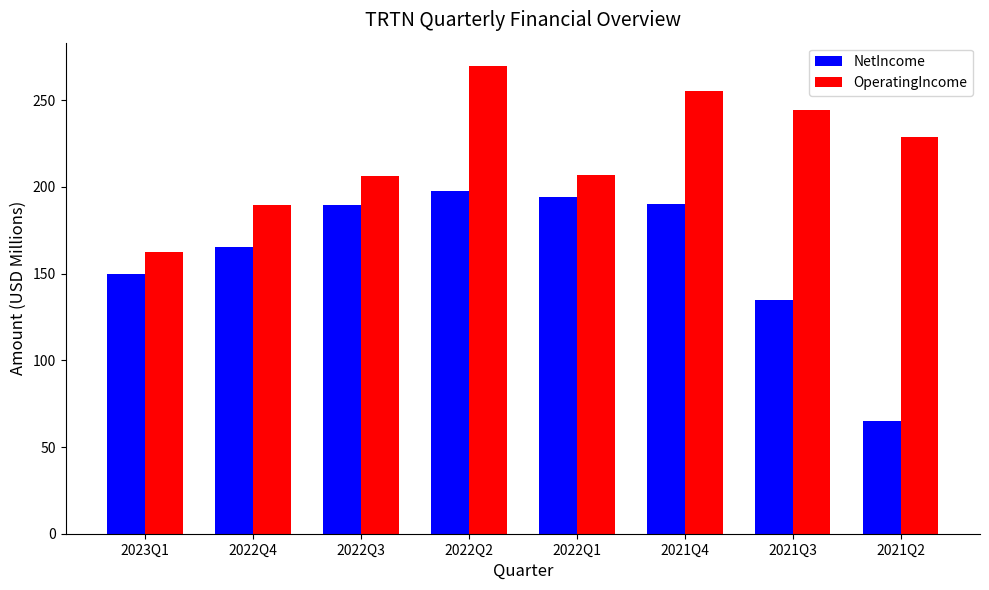

At which category is the sum across all series the highest?

2022Q2